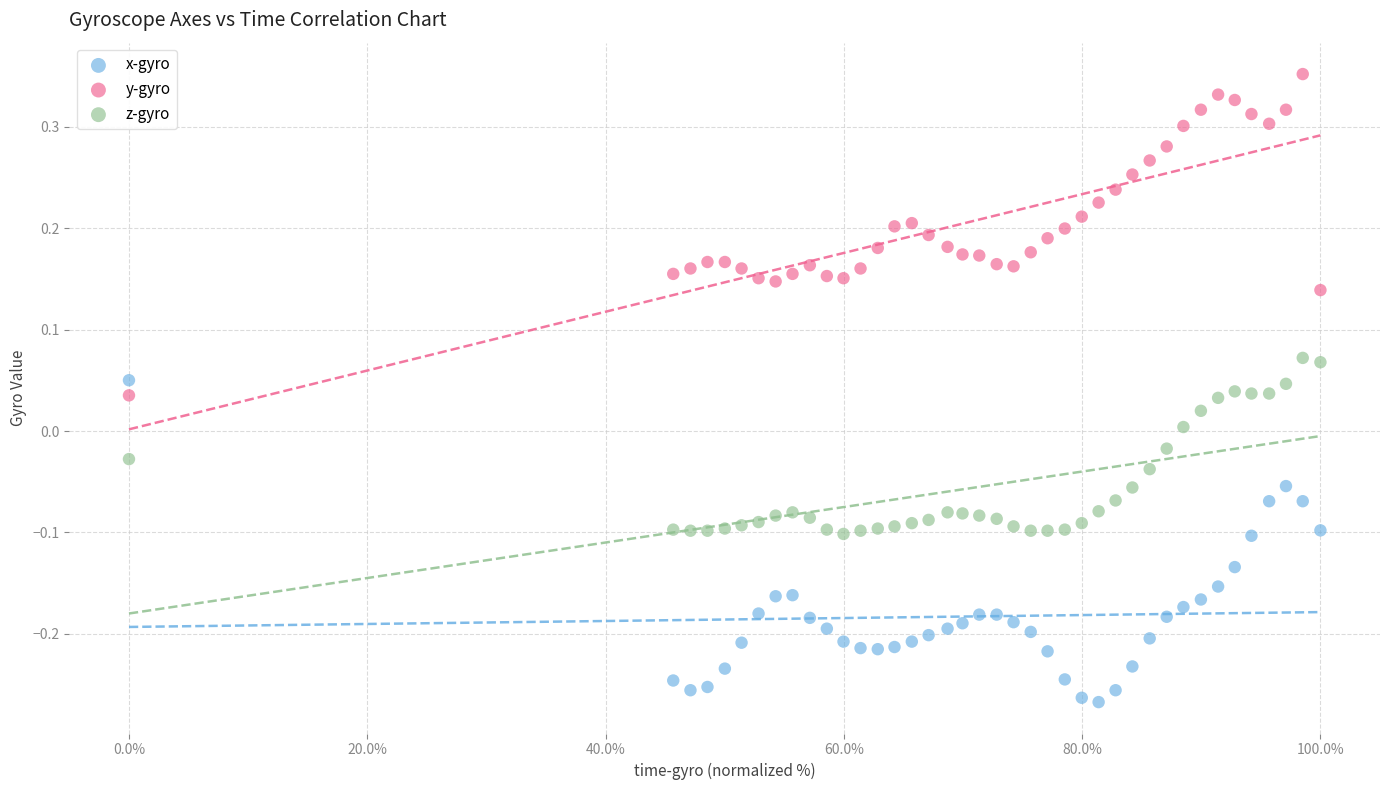

Which series reaches the maximum Y coordinate?

y-gyro